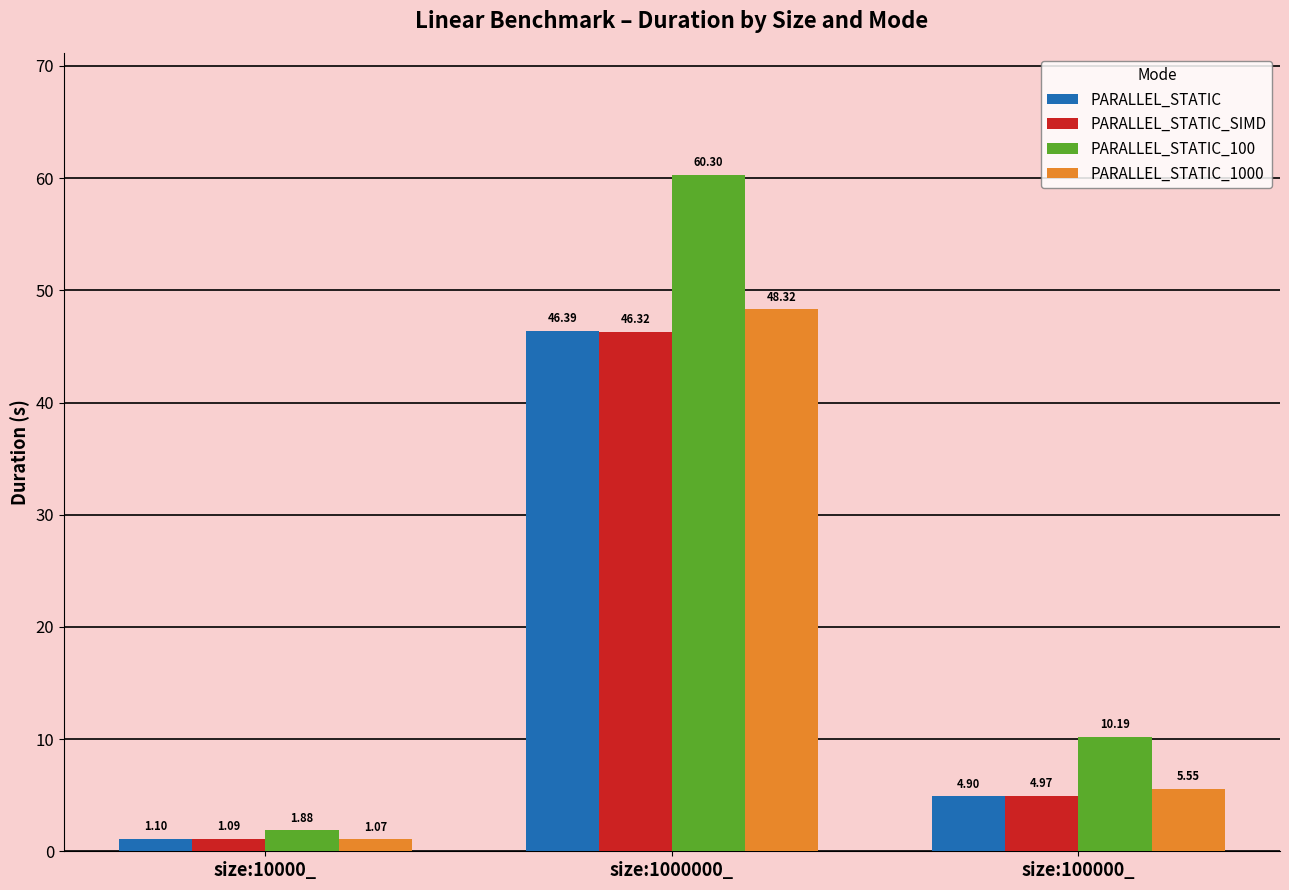

What are all the series names shown in the legend?

PARALLEL_STATIC, PARALLEL_STATIC_SIMD, PARALLEL_STATIC_100, PARALLEL_STATIC_1000